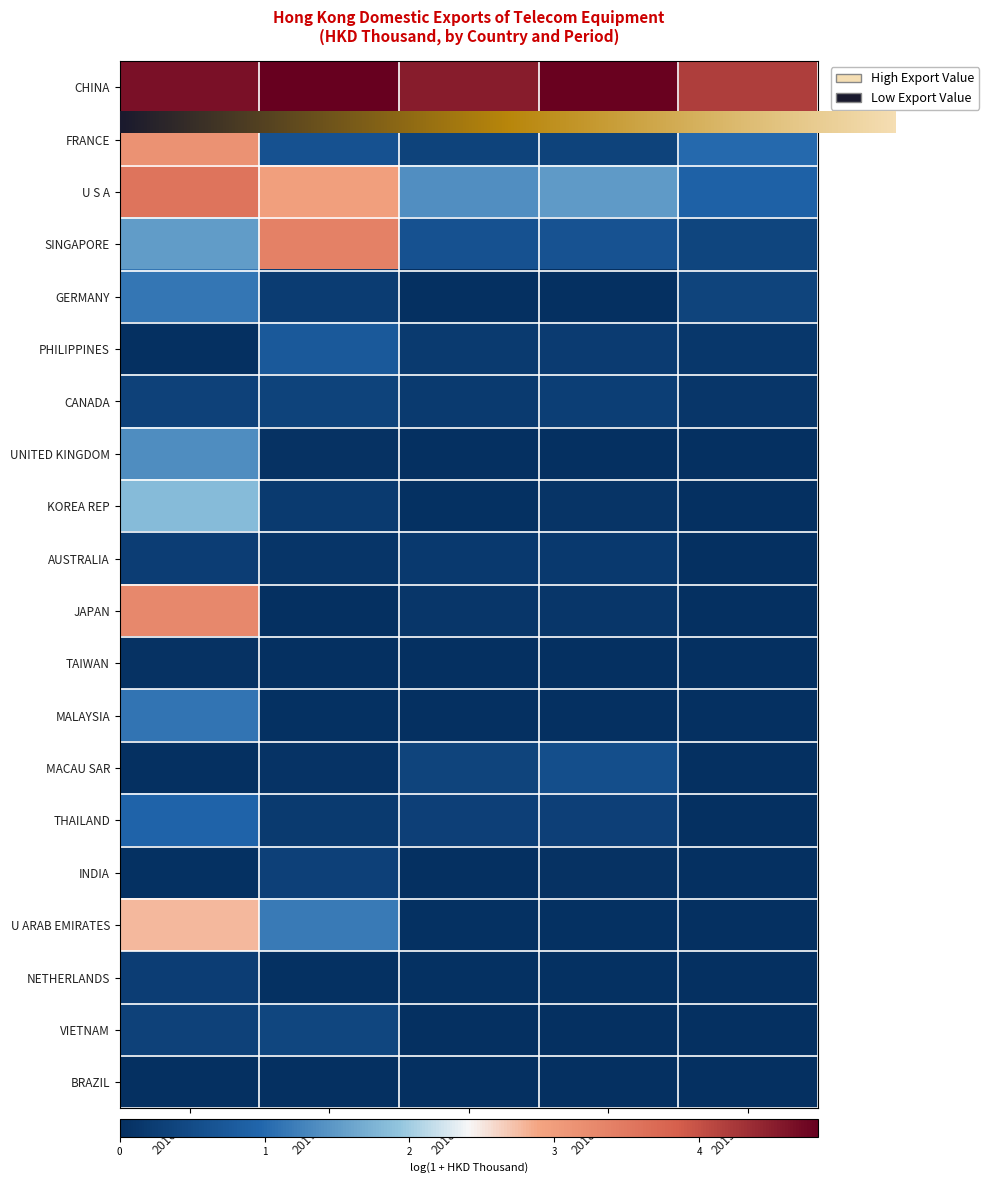

What is the difference between the maximum and second lowest values in the THAILAND series?

0.7